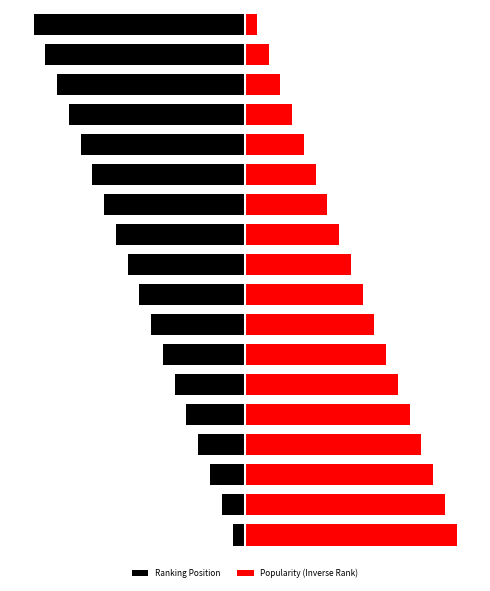

Rank the series by their average value, from lowest to highest.

Ranking Position, Popularity (Inverse Rank)